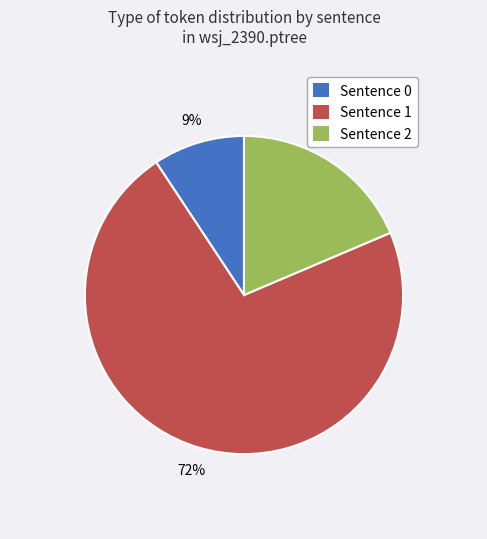

Is it true that Sentence 2 is 19% of the pie?

True